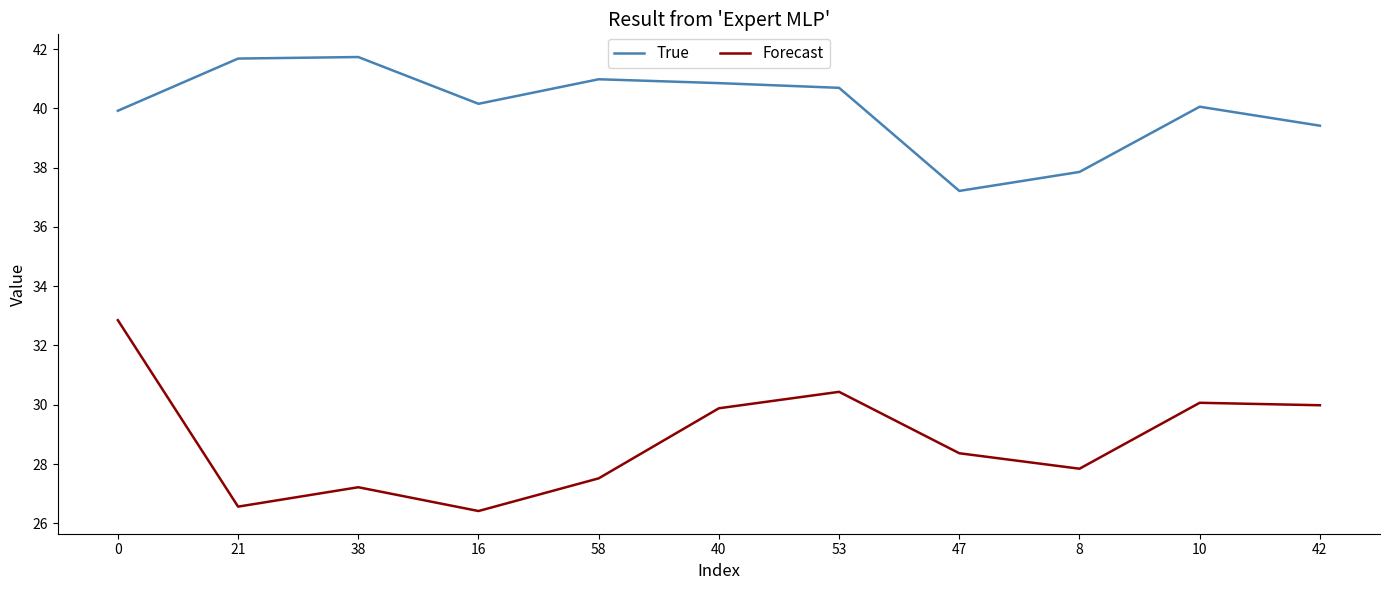

True or false: True has a value of 23.7 at 42.

False